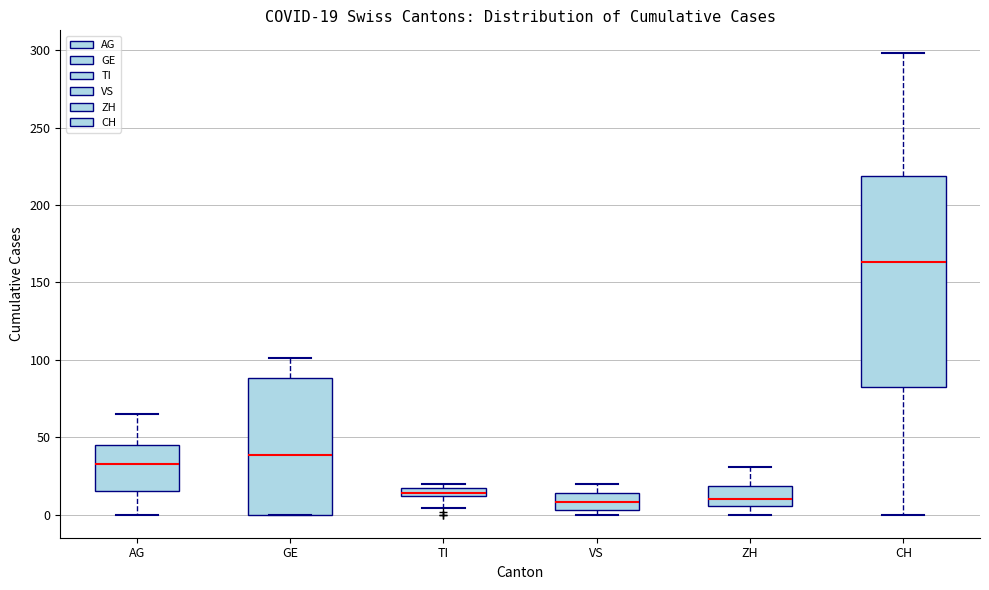

Which box is the tallest, from its lower edge to its upper edge?

CH